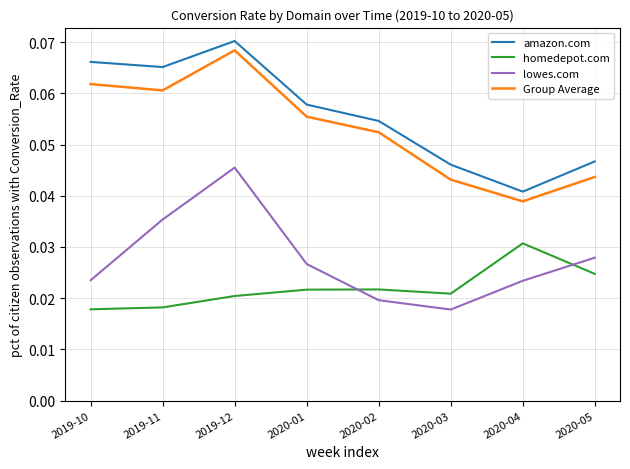

Is it true that amazon.com equals 0.0 at 2019-10?

False